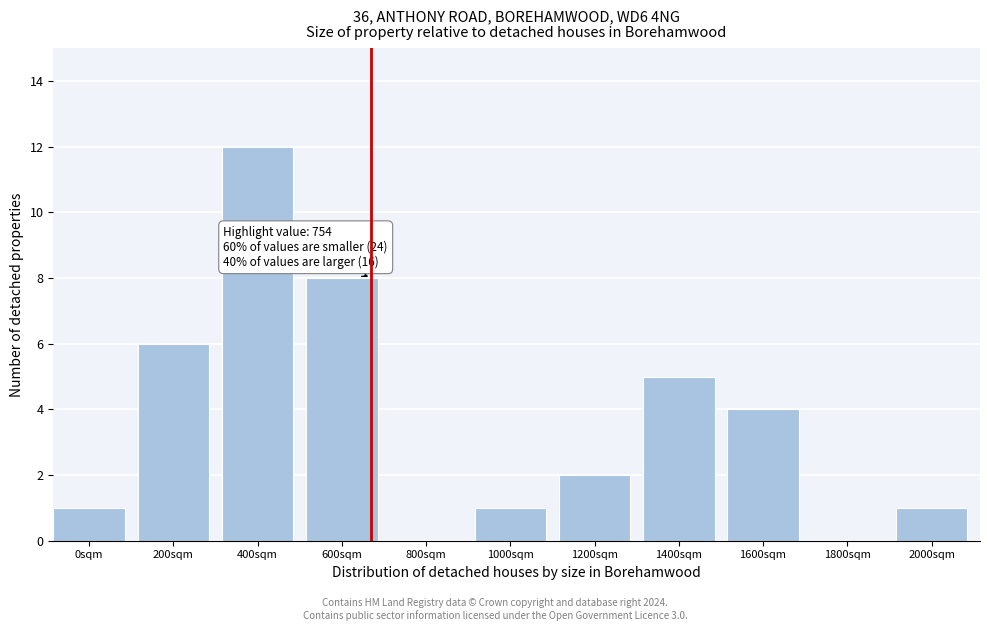

Reading left to right, what are all the values shown in this chart?

0sqm=1	200sqm=6	400sqm=12	600sqm=8	800sqm=0	1000sqm=1	1200sqm=2	1400sqm=5	1600sqm=4	1800sqm=0	2000sqm=1